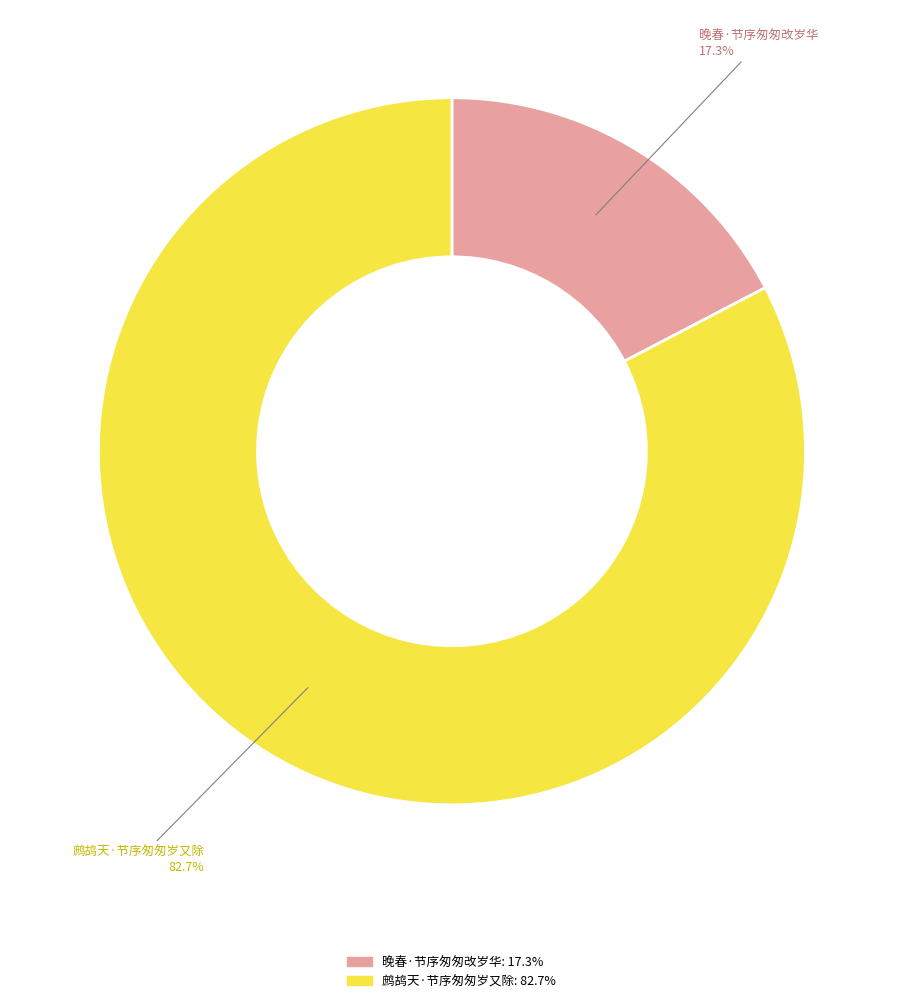

To the nearest percent, what is the difference between the largest and smallest slice percentages?

65%